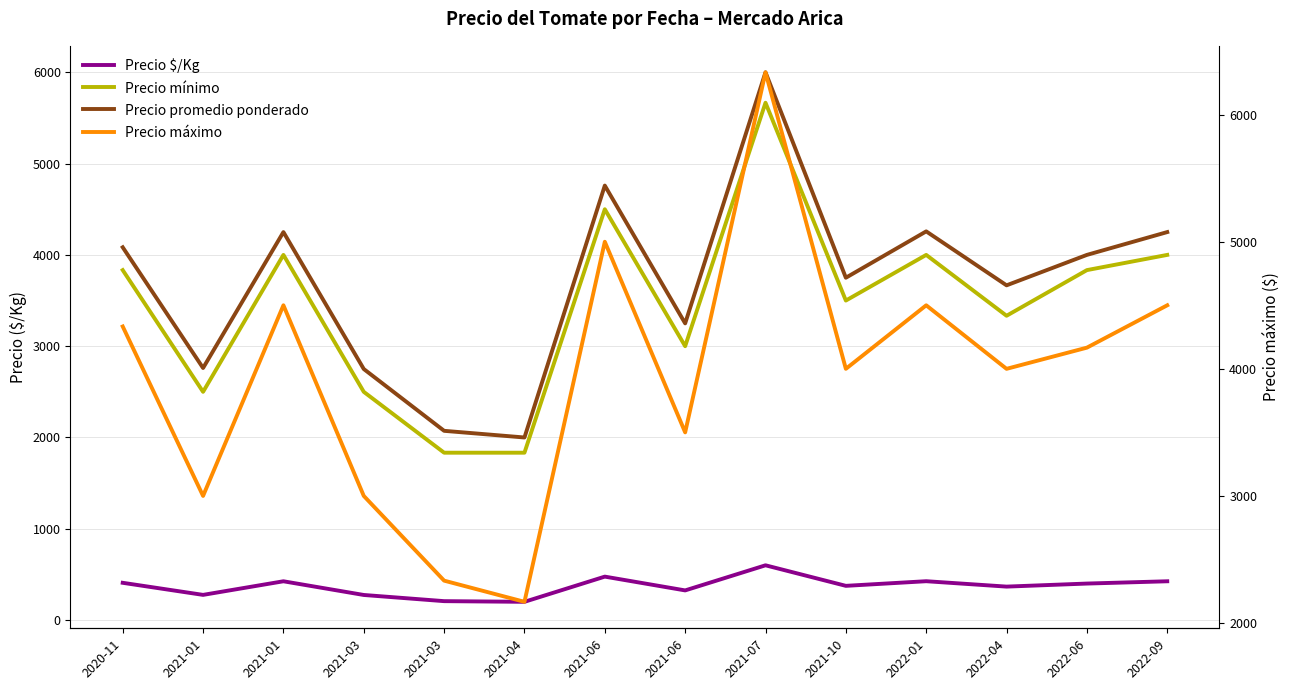

What is the difference between the Precio máximo values at 2022-09 and 2022-06?

333.3